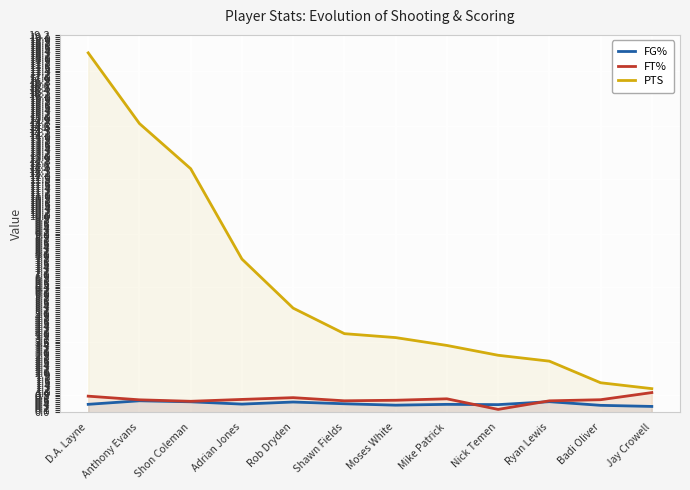

Between Shon Coleman and D.A. Layne, which is larger?

Shon Coleman